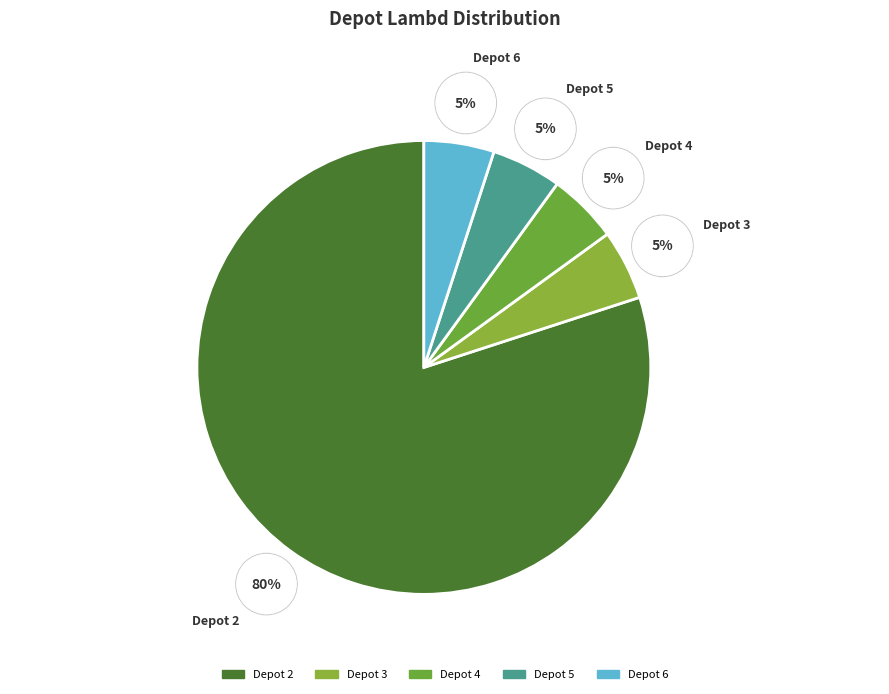

Which has a higher value, 5 or 4?

5